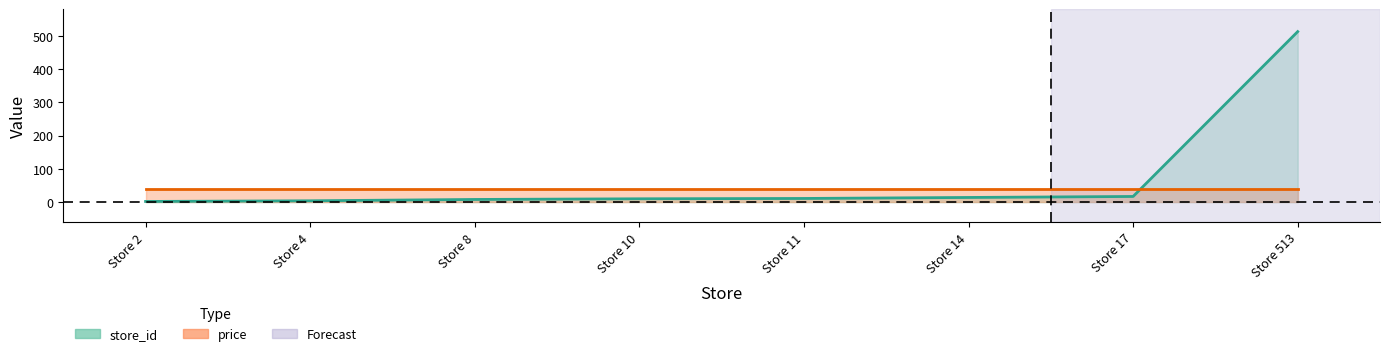

Which label corresponds to the smallest value in the chart?

Store 2